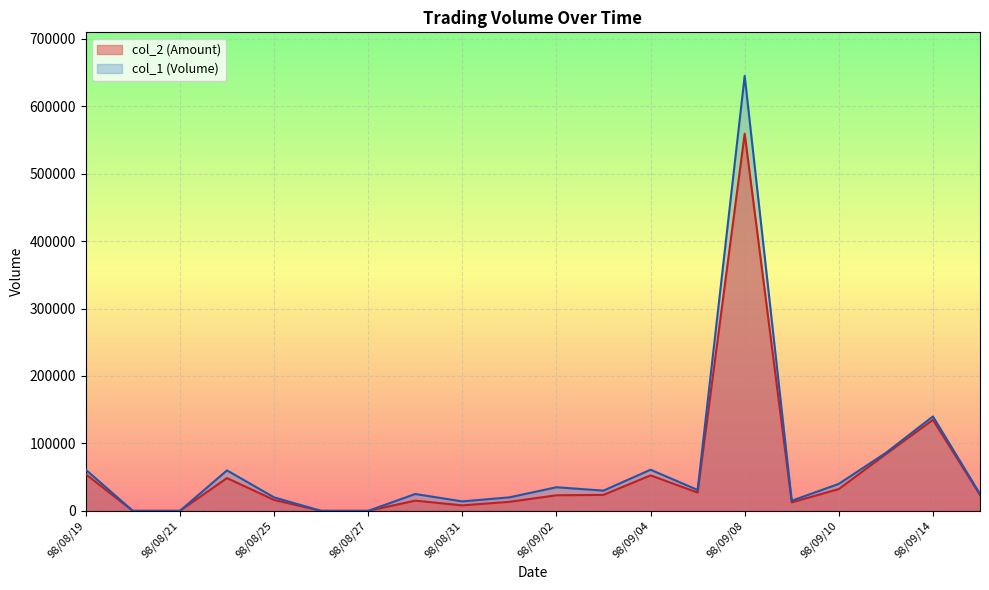

How many data points in col_2 are less than 23700?

10